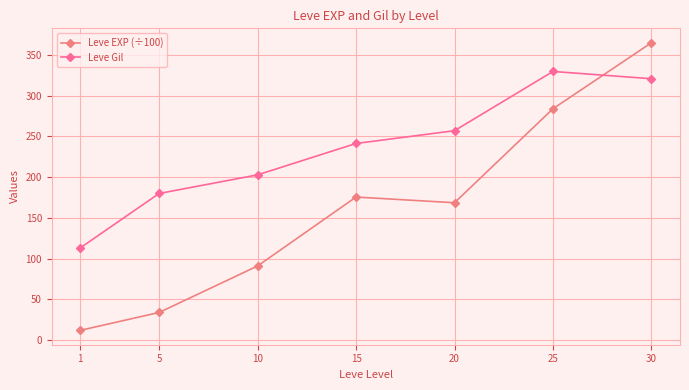

Which series ends up on top after the final intersection of Leve EXP (÷100) and Leve Gil?

Leve EXP (÷100)